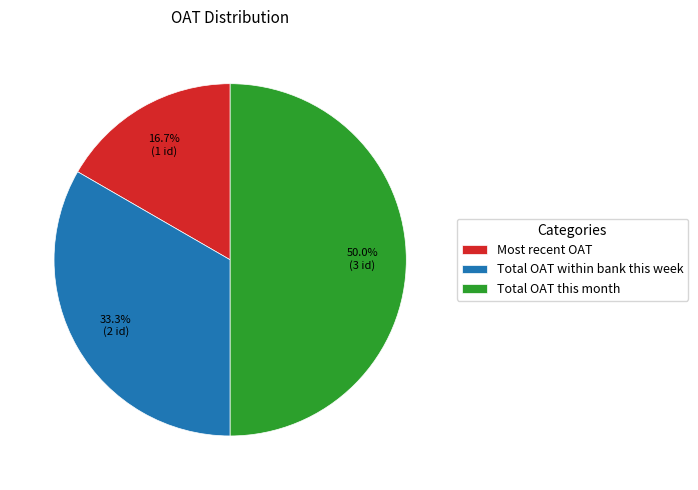

What percentage do Total OAT this month and Most recent OAT together represent?

66.7%